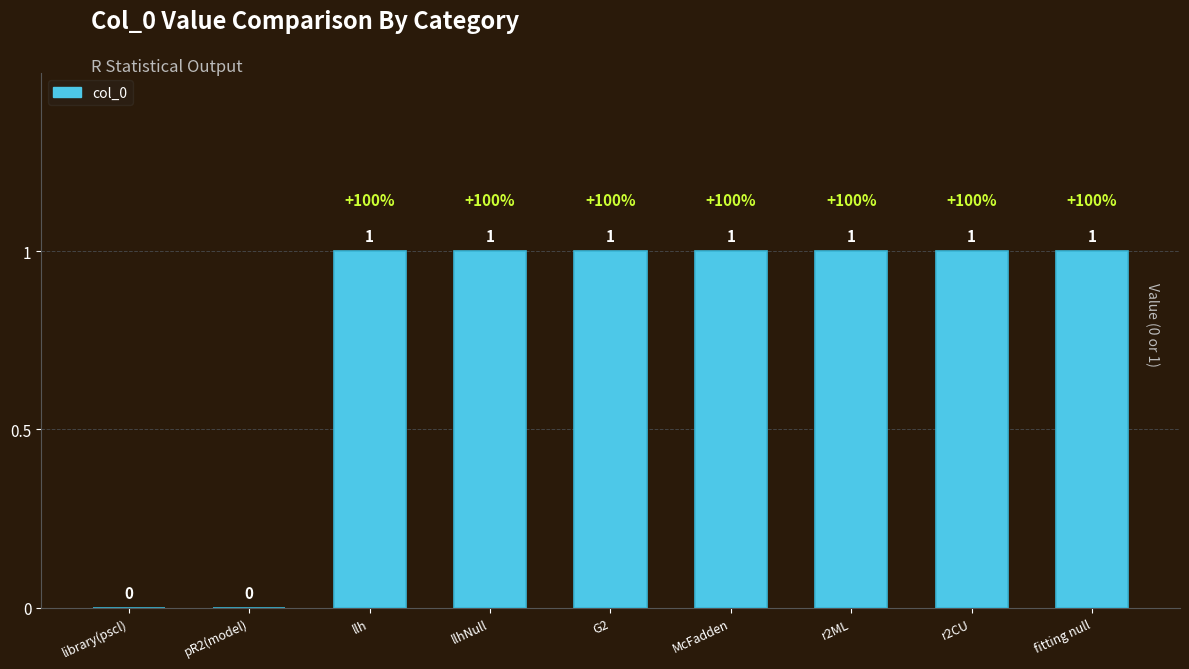

The chart shows a value of 2 at McFadden. True or false?

False